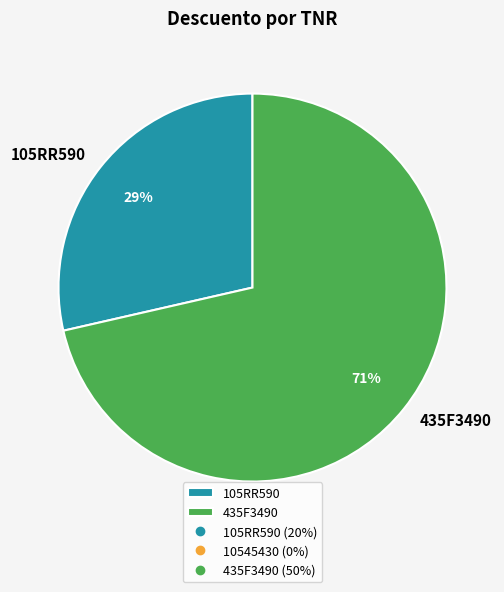

Between 105RR590 and 435F3490, which is larger?

435F3490